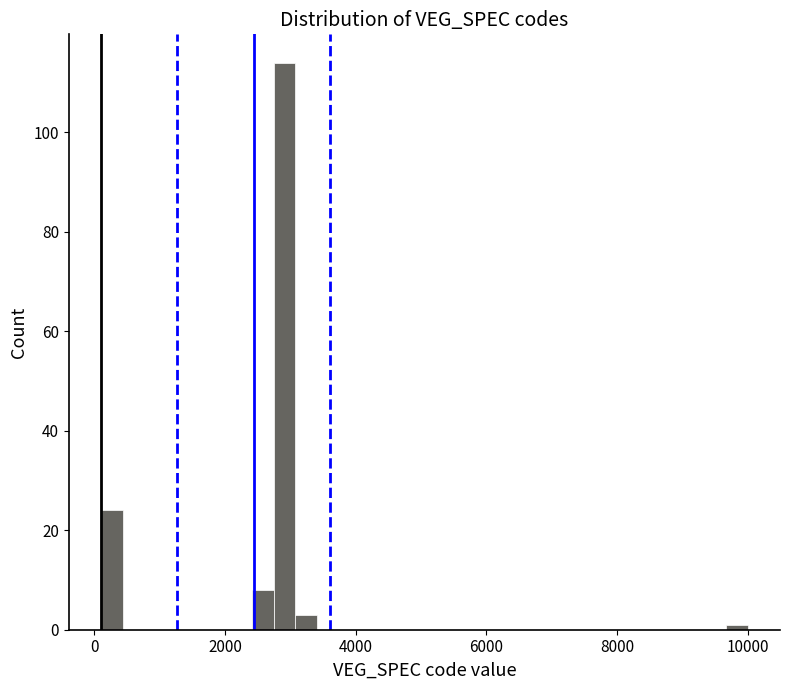

Around what value on the x-axis is the tallest bar? Give the approximate position of its centre, as read against the axis.

3000